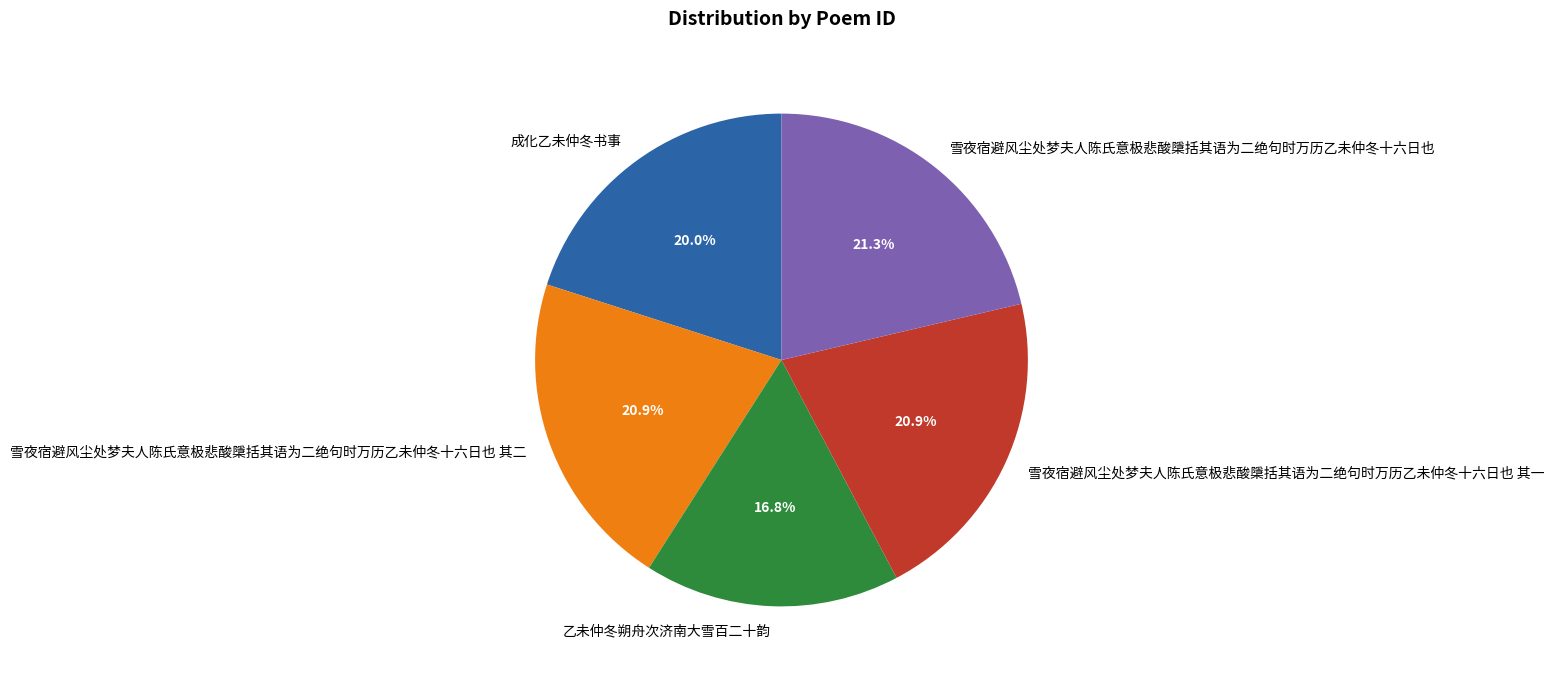

To the nearest percent, what is the combined percentage of 成化乙未仲冬书事 and 雪夜宿避风尘处梦夫人陈氏意极悲酸檃括其语为二绝句时万历乙未仲冬十六日也?

41%